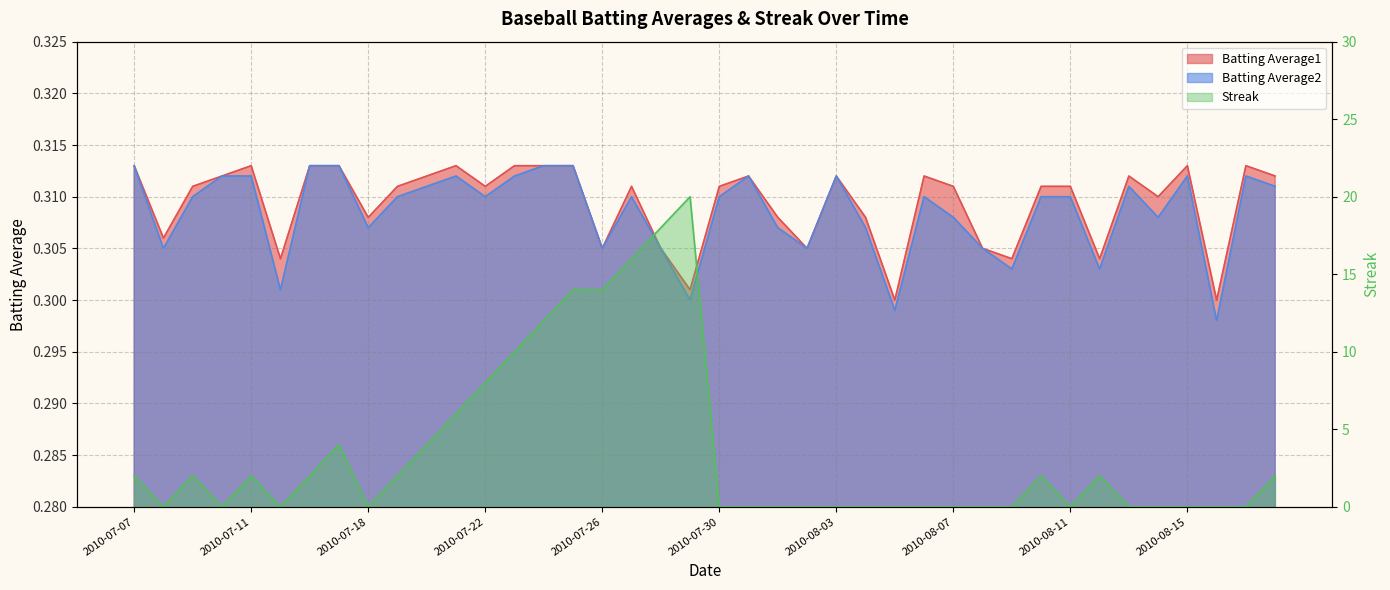

Between which two adjacent categories do Streak and Batting Average2 first intersect?

2010-07-07 and 2010-07-08